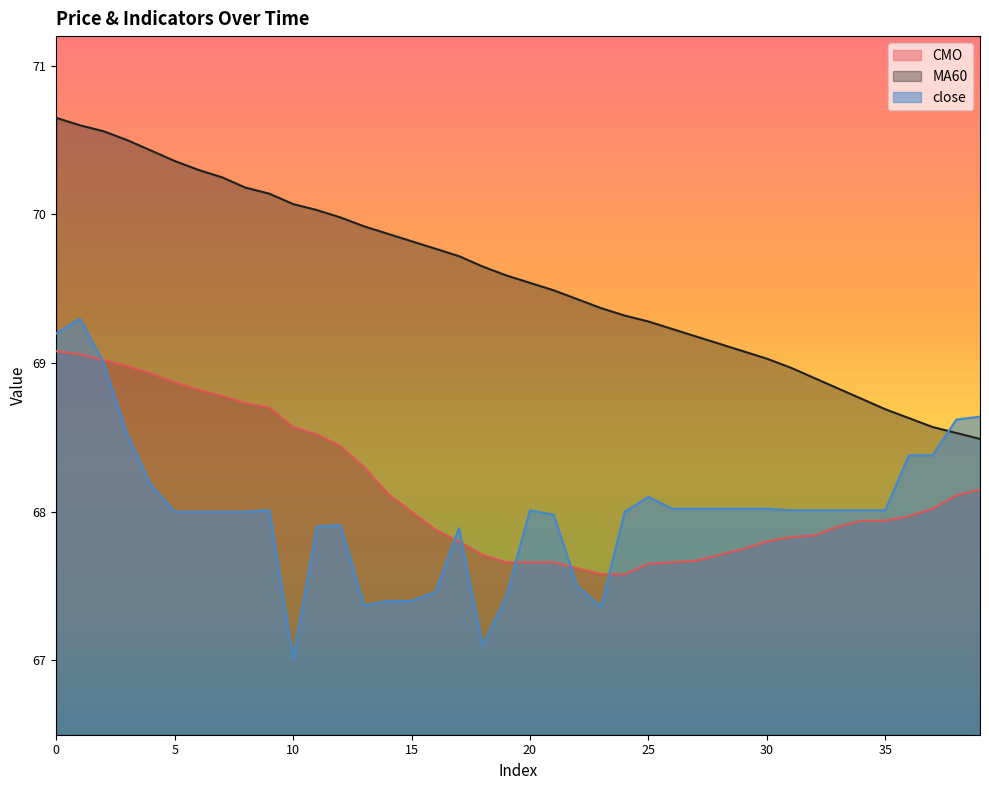

At which category is the sum across all series the highest?

1